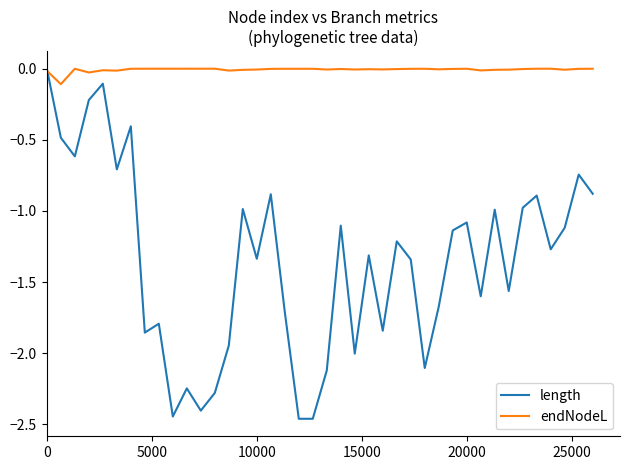

True or false: length has more than 0 interior local peaks.

True